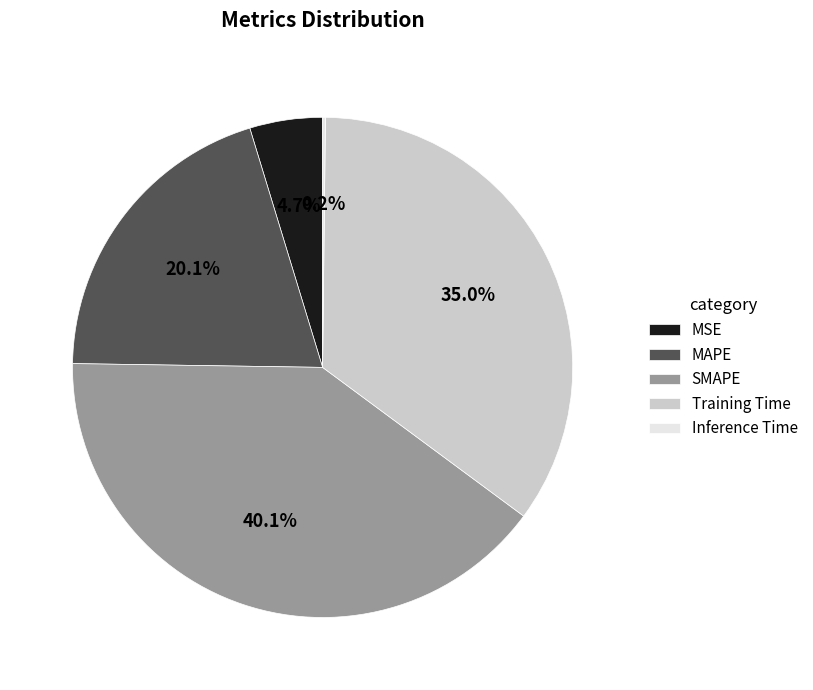

Between MAPE and MSE, which is larger?

MAPE